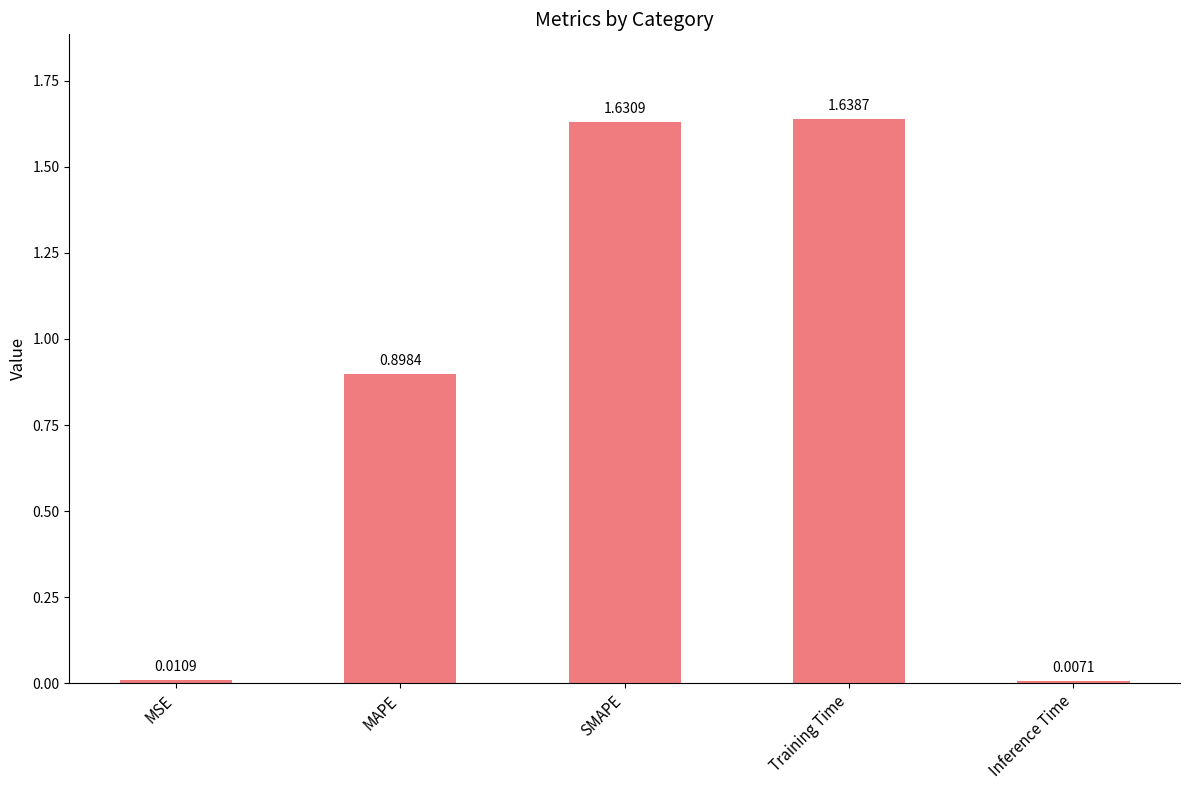

How many bars are there in total?

5